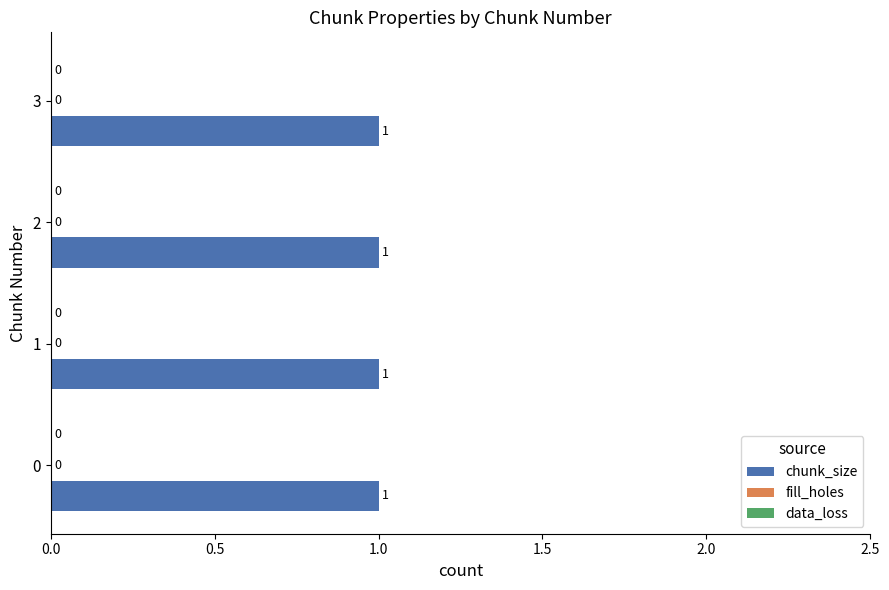

How many bars are there in total?

12